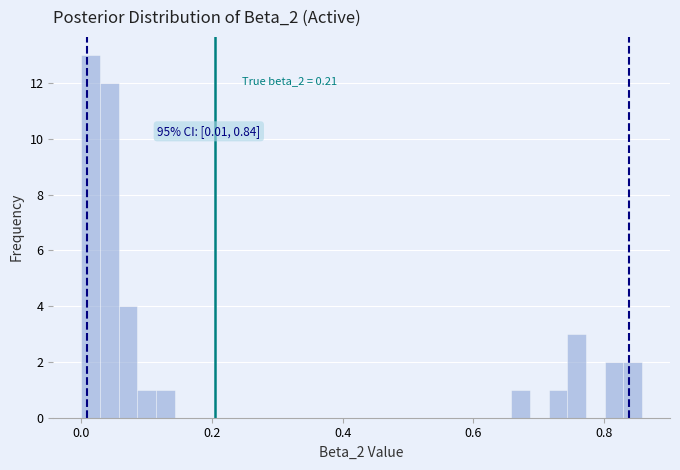

Around what value on the x-axis is the tallest bar? Give the approximate position of its centre, as read against the axis.

0.02